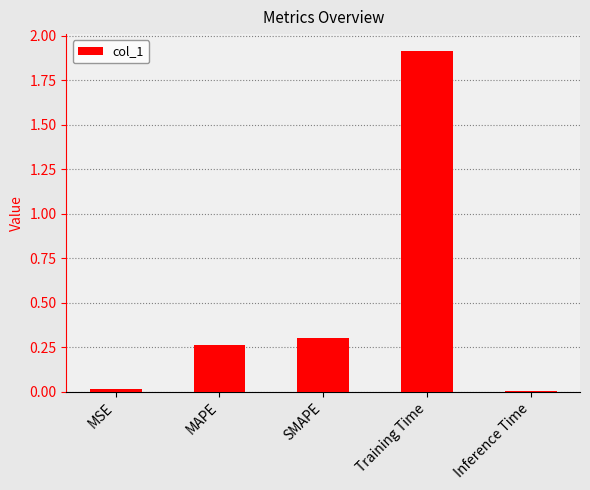

What is the label of the 2nd bar from the right?

Training Time